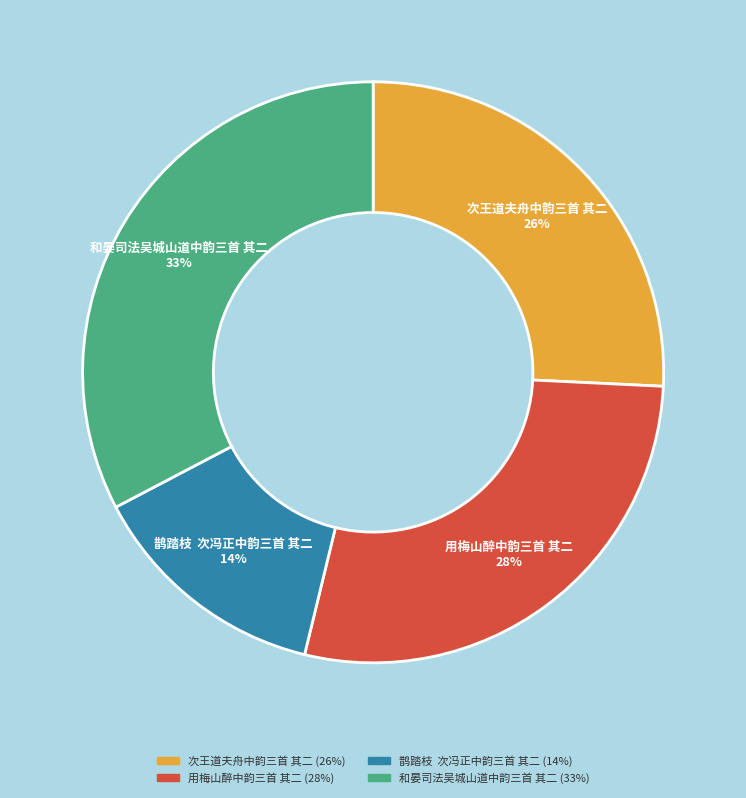

Which slice is the largest?

和晏司法吴城山道中韵三首 其二